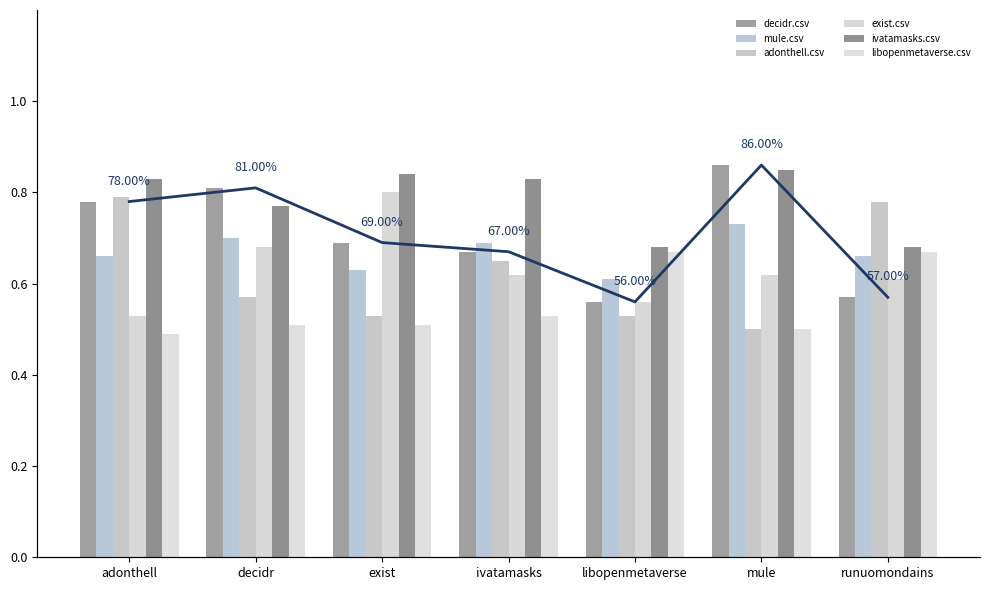

What is the value of the libopenmetaverse.csv bar at the 3rd from the left?

0.5